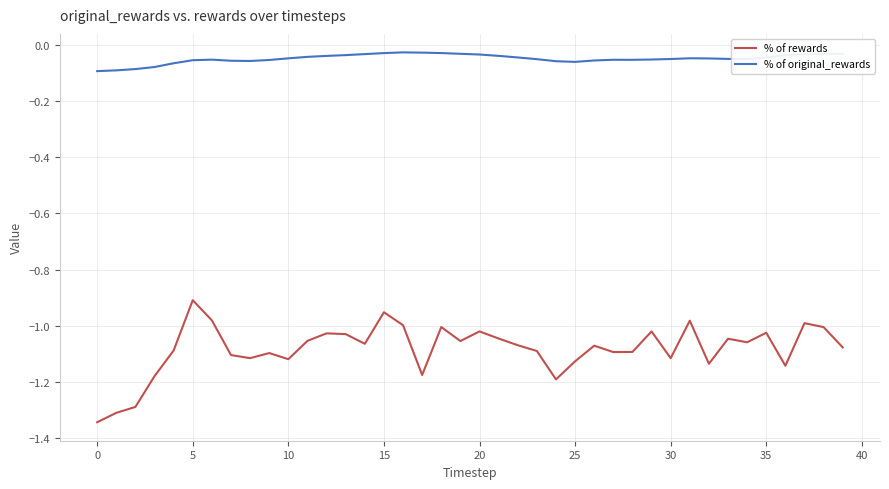

Which series has the largest total across all categories?

% of original_rewards